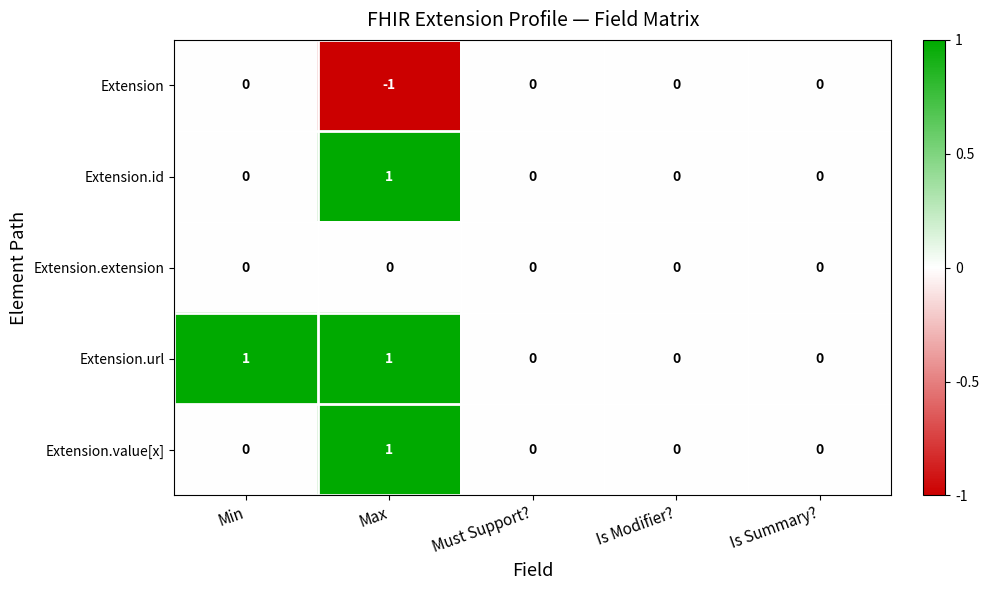

How many data points does each series have?

5